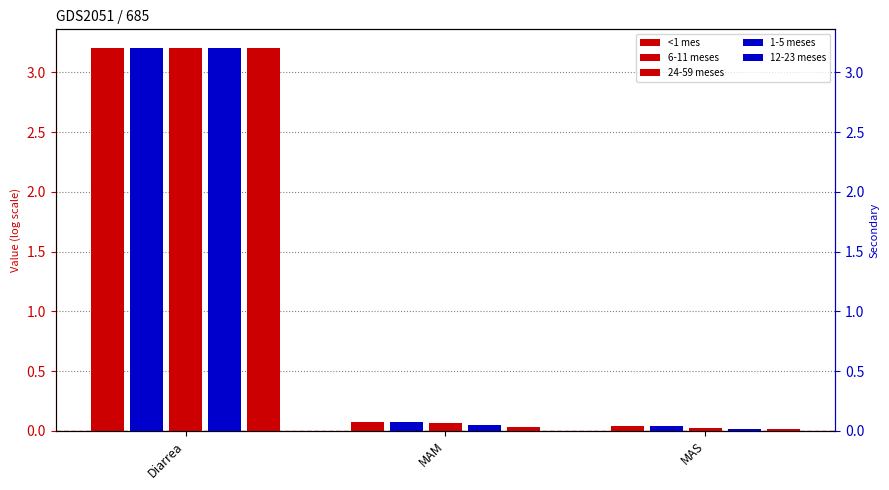

Reading left to right, what are all the values shown in this chart?

<1 mes: Diarrea=3.2	MAM=0.1	MAS=0.0
6-11 meses: Diarrea=3.2	MAM=0.1	MAS=0.0
24-59 meses: Diarrea=3.2	MAM=0.0	MAS=0.0
1-5 meses: Diarrea=3.2	MAM=0.1	MAS=0.0
12-23 meses: Diarrea=3.2	MAM=0.0	MAS=0.0